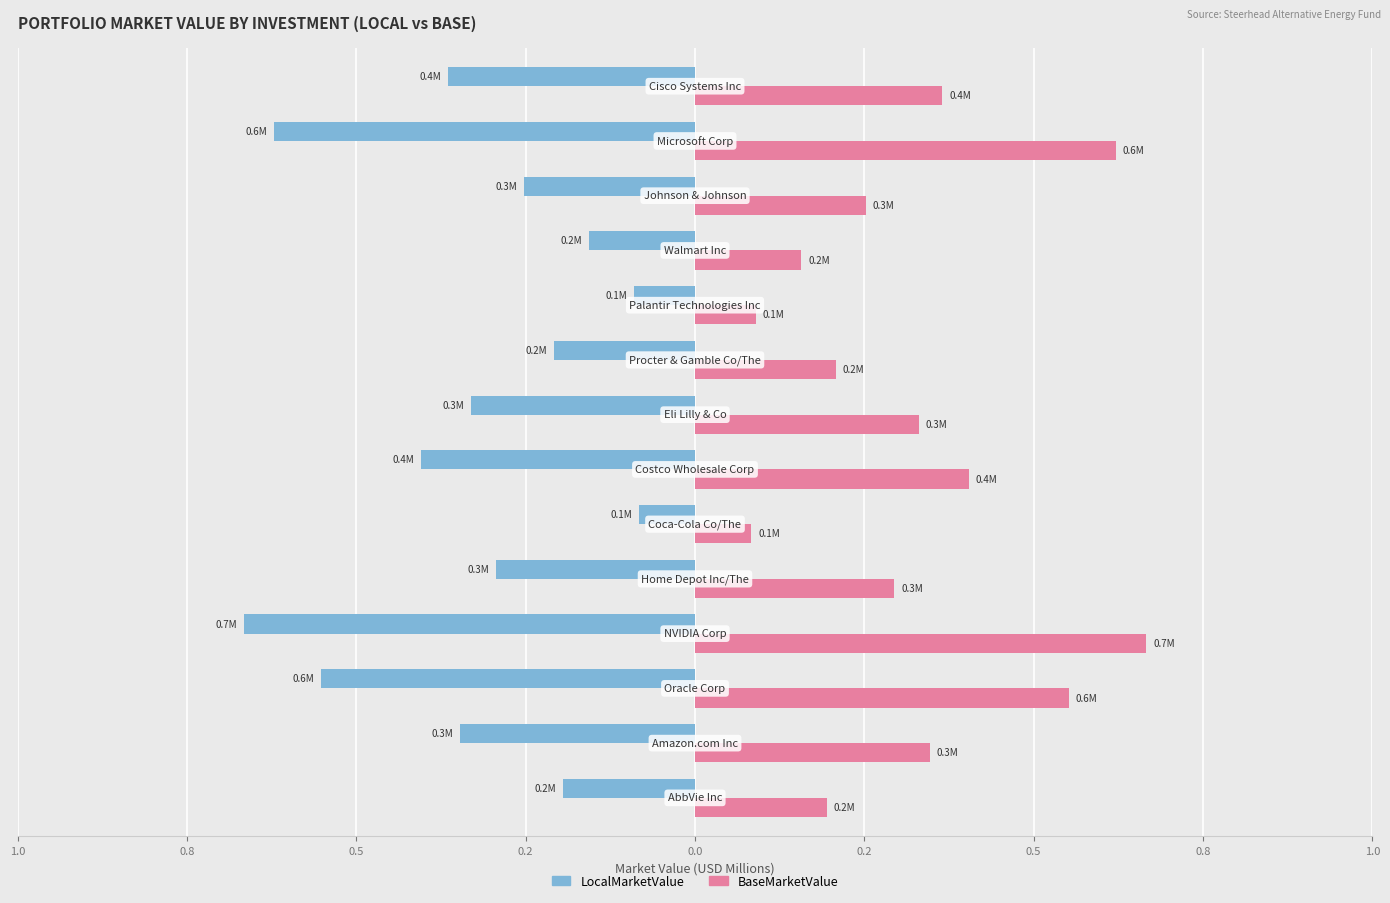

What is the average value of the LocalMarketValue series?

-0.3